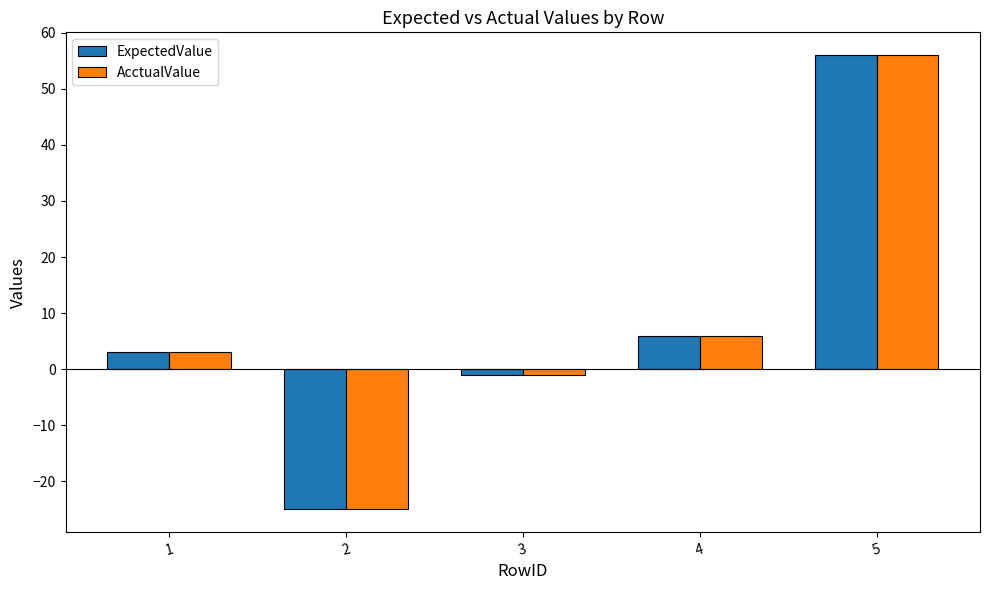

How many series are shown in this chart?

2